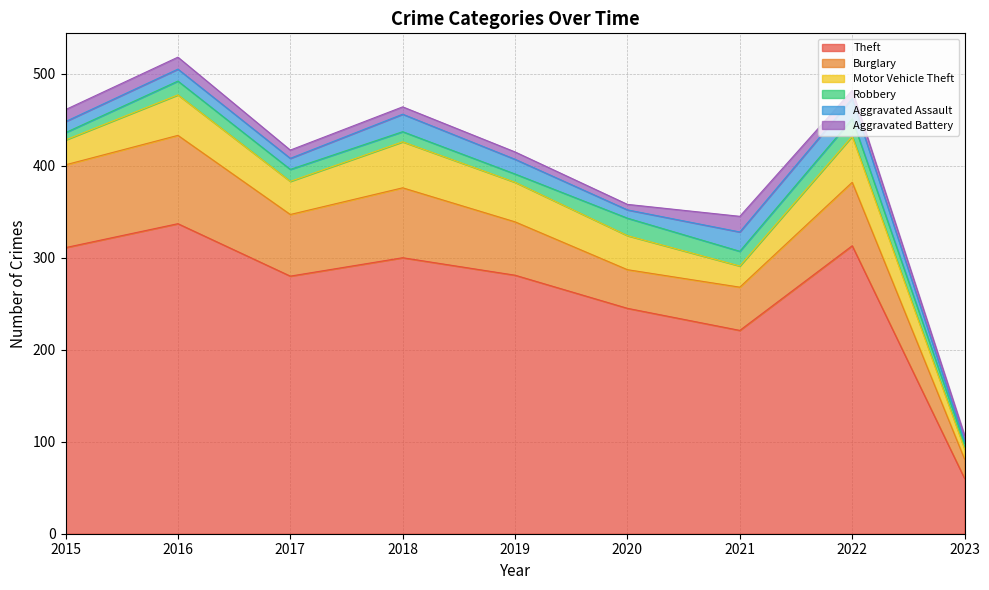

What is the sum of the Robbery values at 2018 and 2016?

26